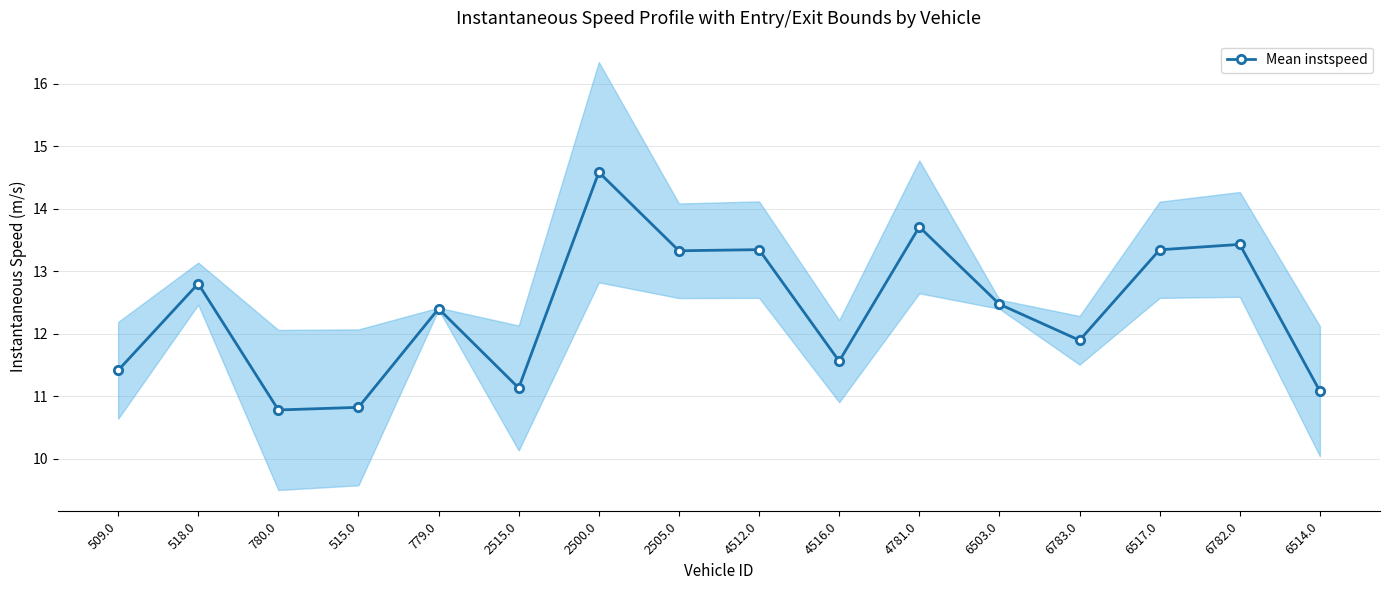

List the labels in order of value, largest first.

2500.0, 4781.0, 6782.0, 4512.0, 6517.0, 2505.0, 518.0, 6503.0, 779.0, 6783.0, 4516.0, 509.0, 2515.0, 6514.0, 515.0, 780.0